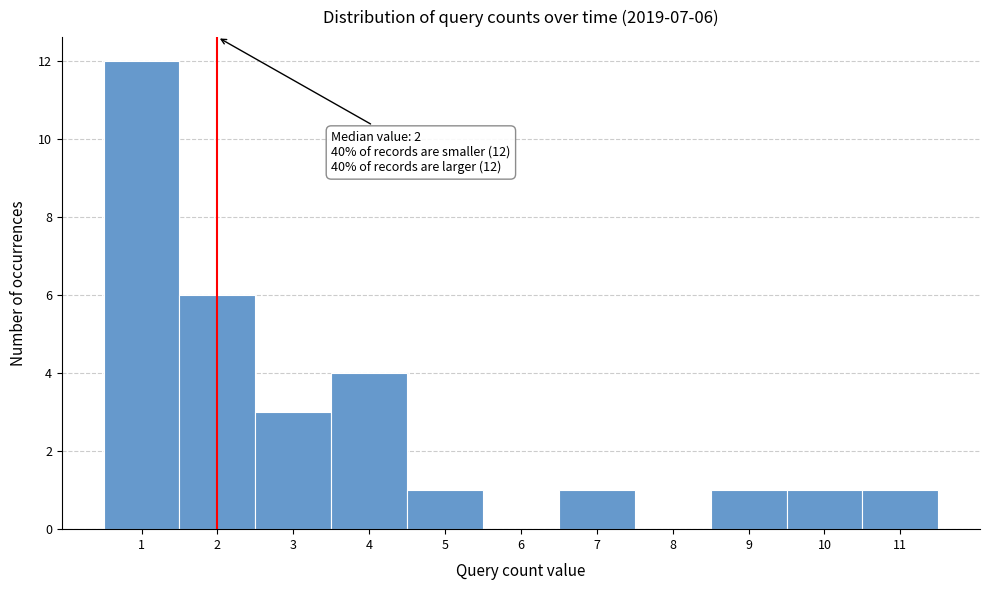

Over which range of the x-axis is the bar tallest?

0.5 to 1.5